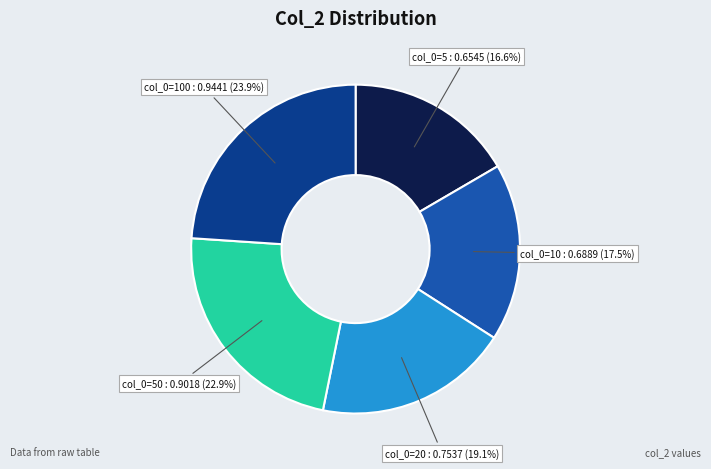

Which has a higher value, col_0=10 or col_0=5?

col_0=10